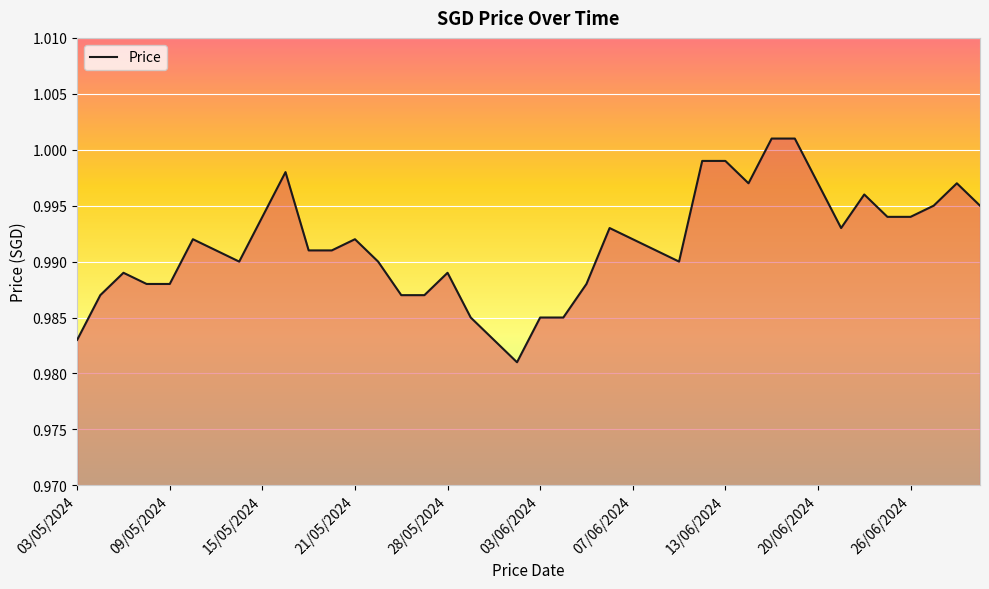

Count the number of categories in the chart.

40